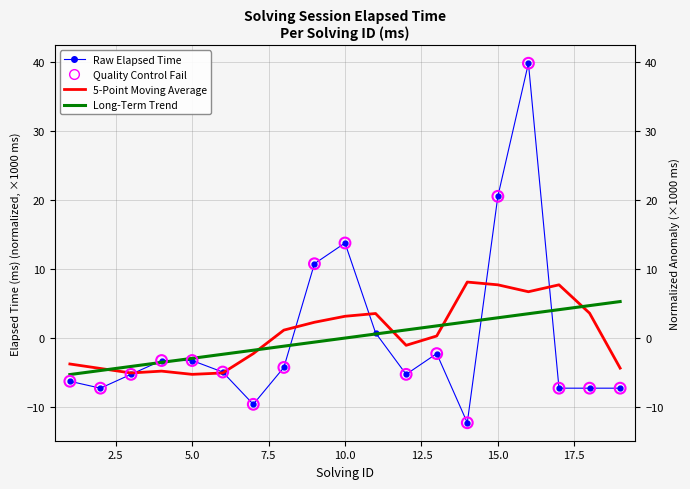

Which has a higher value, 9 or 16?

16